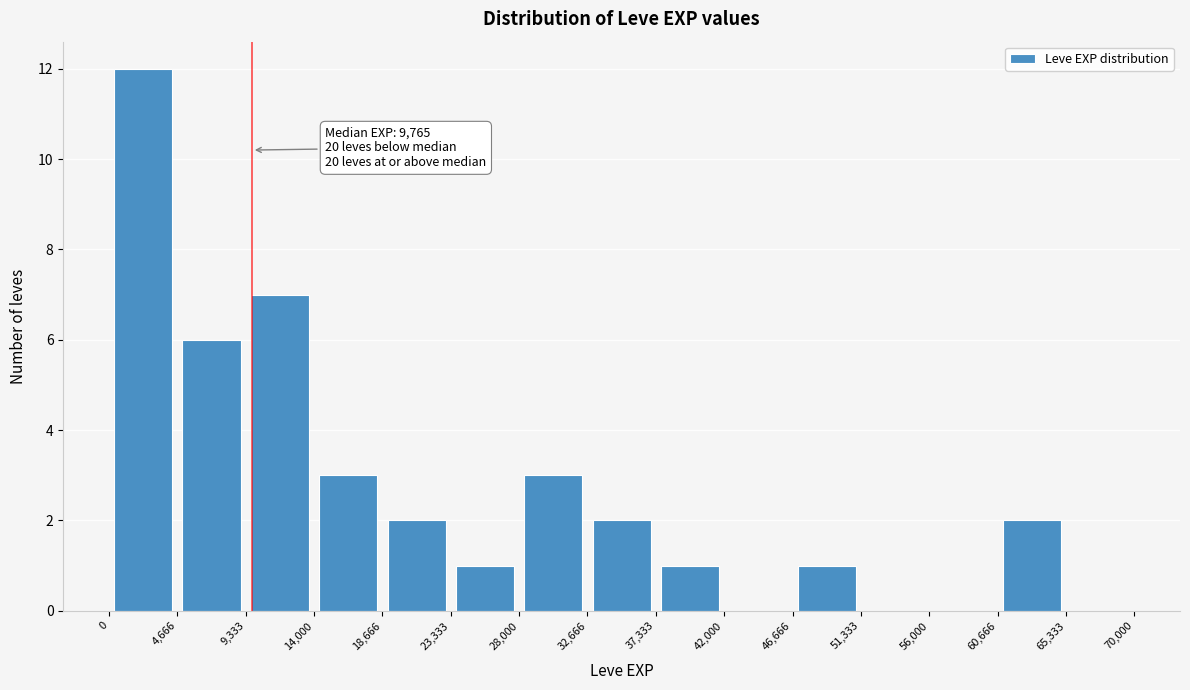

Over which range of the x-axis is the bar tallest?

0 to 4,666